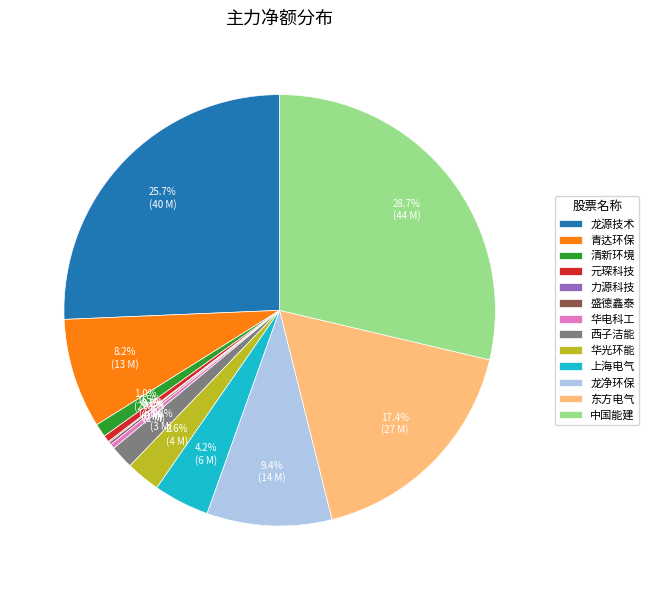

How much of the chart is everything except 龙净环保?

90.6%